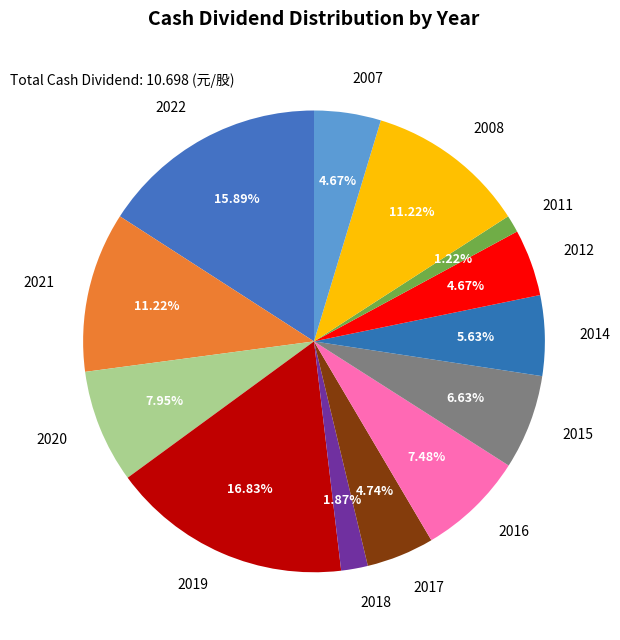

How many segments does this pie chart have?

13